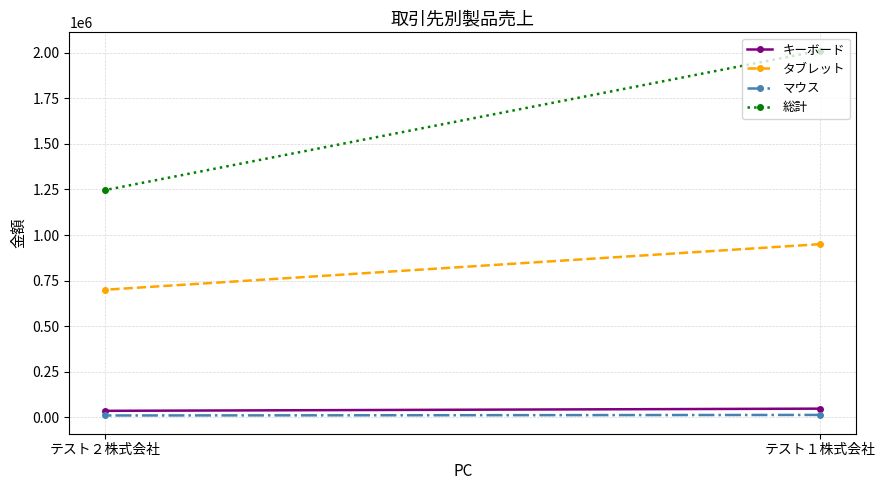

Where is タブレット nearest to the value 825000?

テスト１株式会社